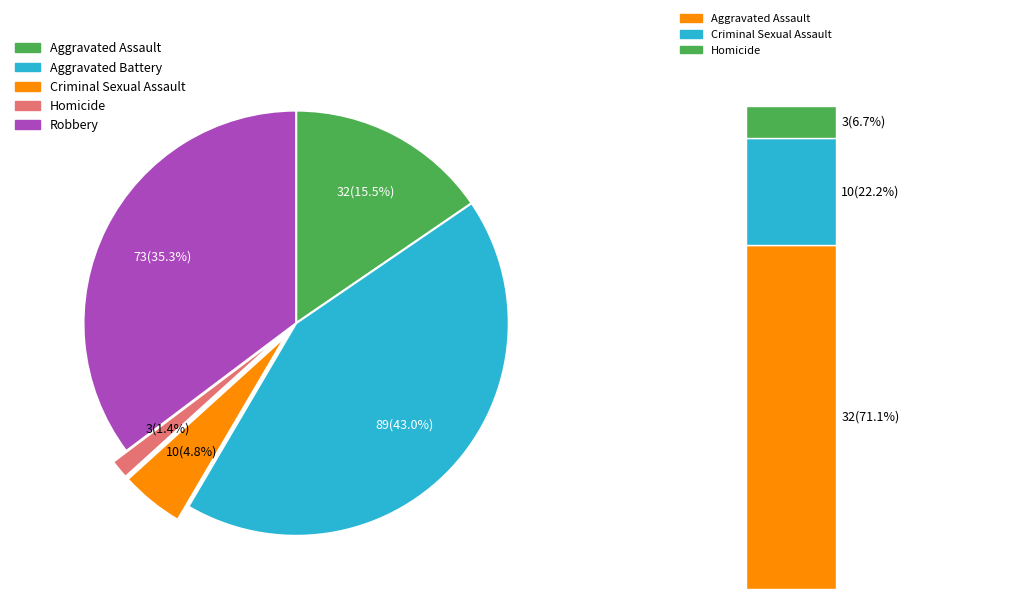

How many segments does this pie chart have?

5